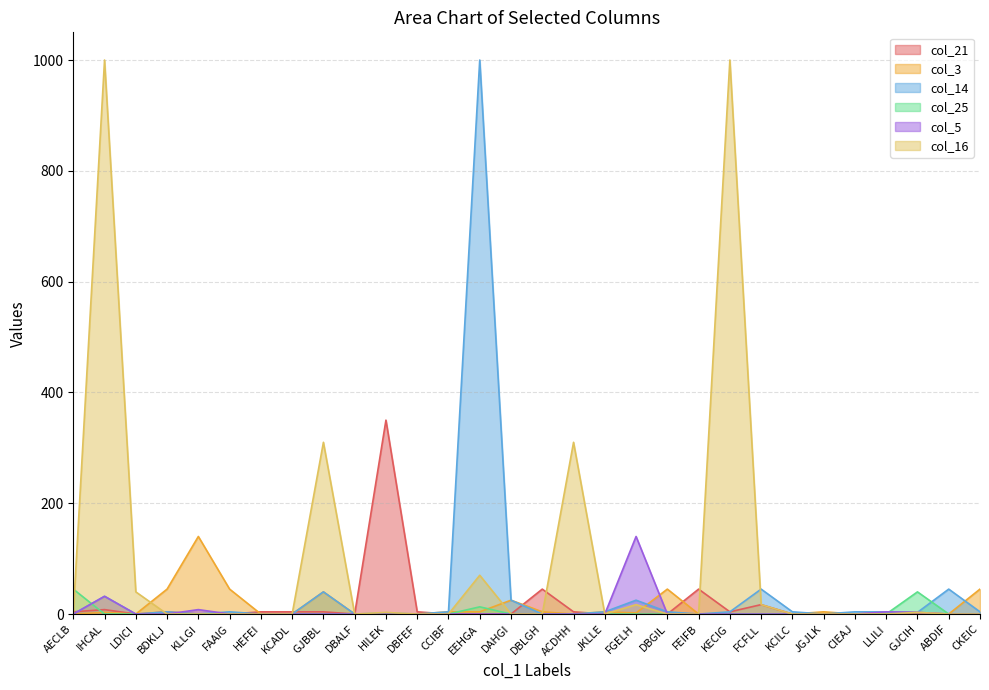

True or false: col_14 has a value of -510 at KCADL.

False